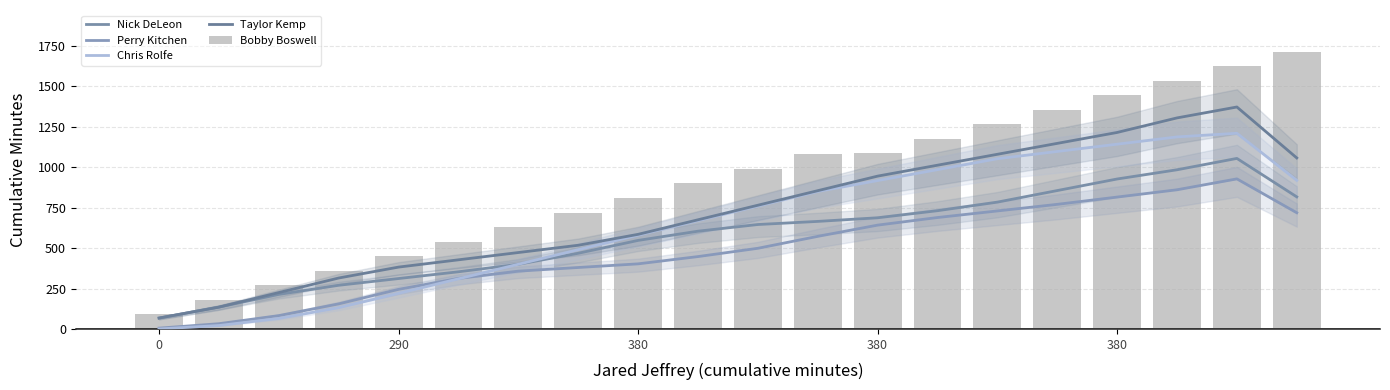

Rank the series by their maximum value, from highest to lowest.

Bobby Boswell, Taylor Kemp, Chris Rolfe, Nick DeLeon, Perry Kitchen